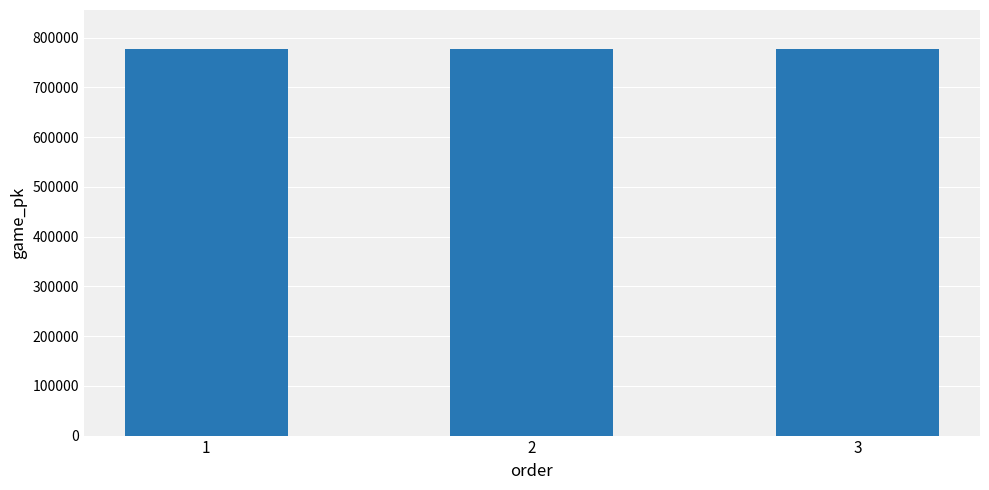

Does the chart contain stacked bars?

No